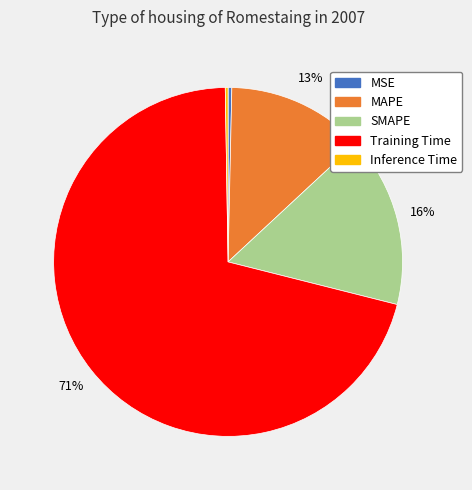

Do MAPE and Training Time together represent more than half of the pie?

Yes